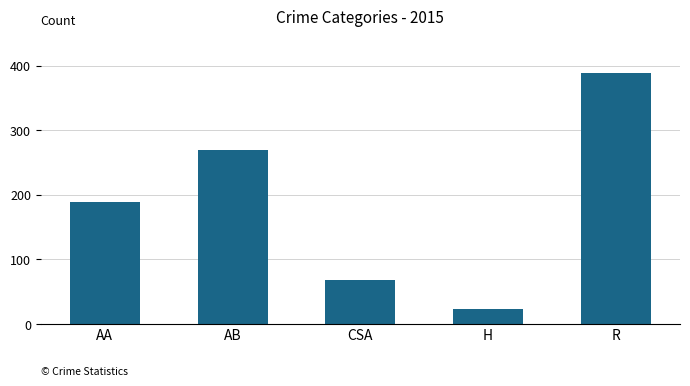

What is the difference between the maximum and second lowest values?

322